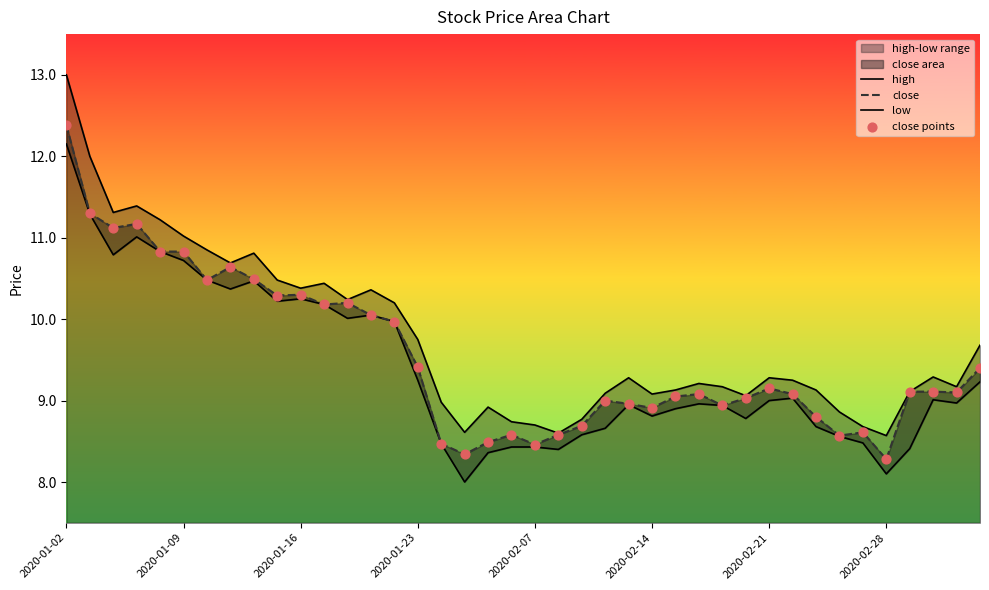

What is the total value across all series at 13?

40.5